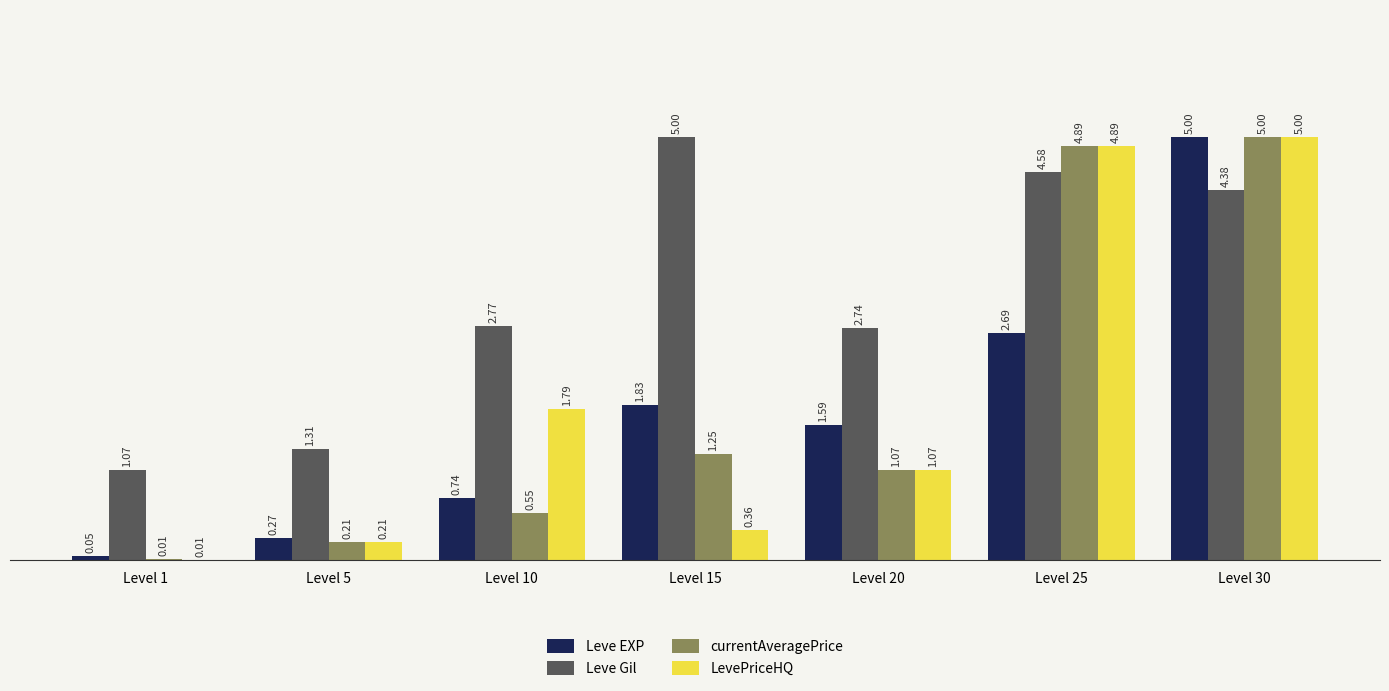

What is the sum of all Leve Gil values?

21.9